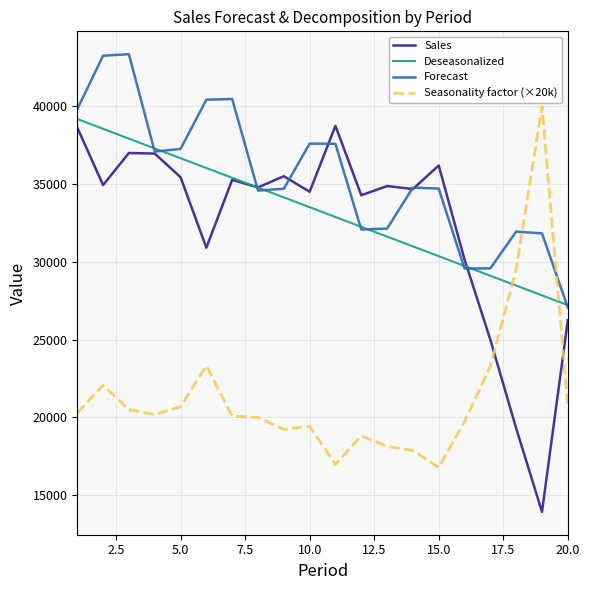

What is the highest value of the Seasonality factor (×20k) series?

39982.0